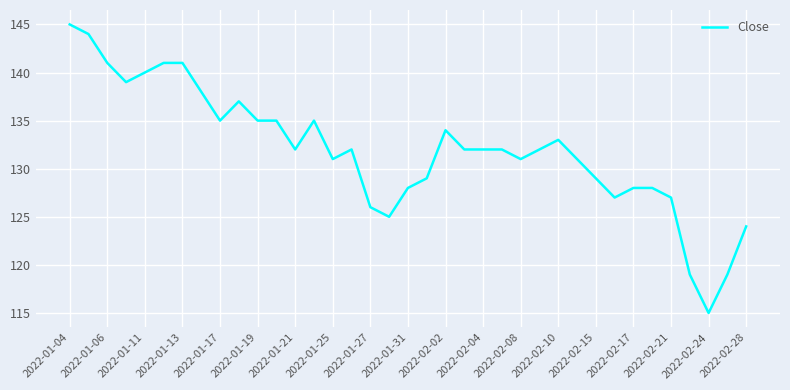

What is the sum of all values?

4882